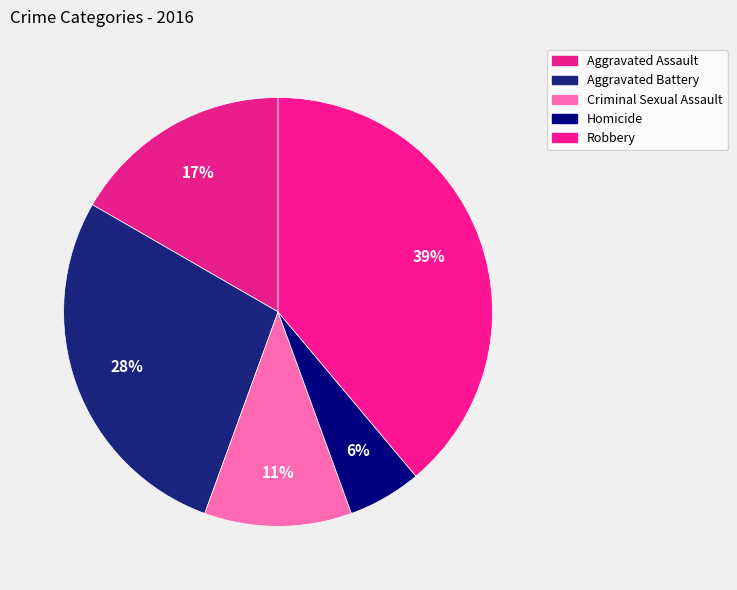

What is the total percentage of Criminal Sexual Assault and Robbery?

50.0%